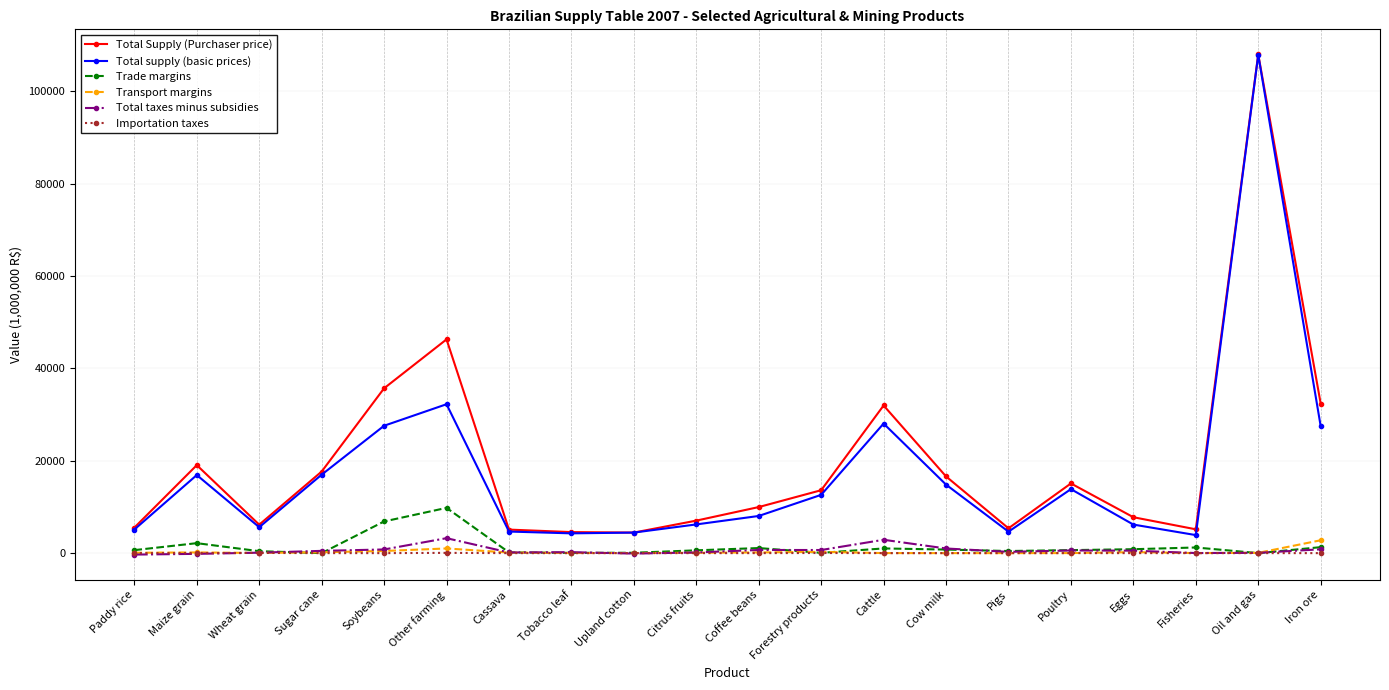

At which label is Total Supply (Purchaser price) closest to 56226?

Other farming